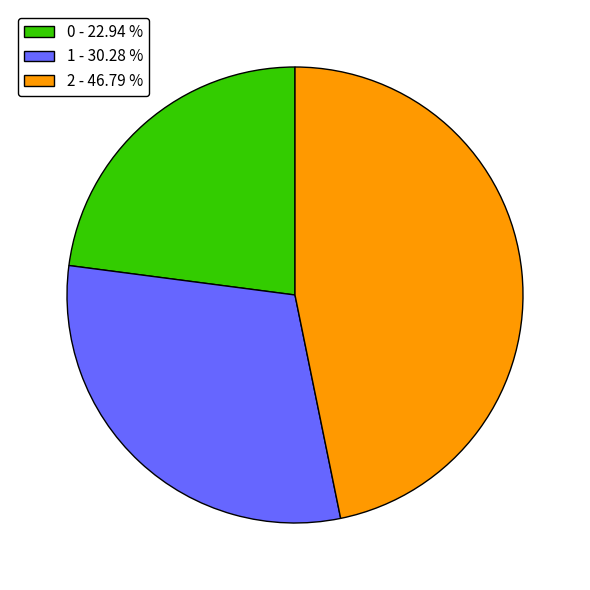

The 0 slice represents 23% of the pie. True or false?

True